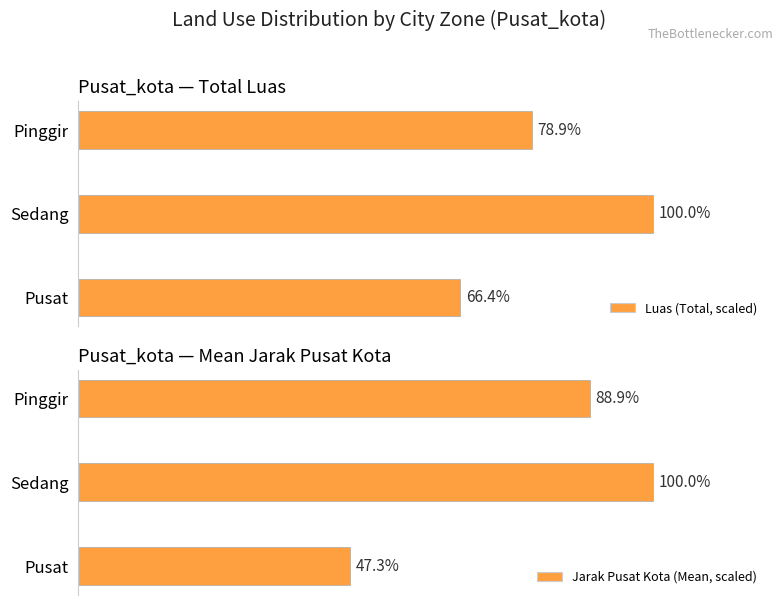

At which label is Jarak Pusat Kota (Mean, scaled) closest to 73?

Pinggir